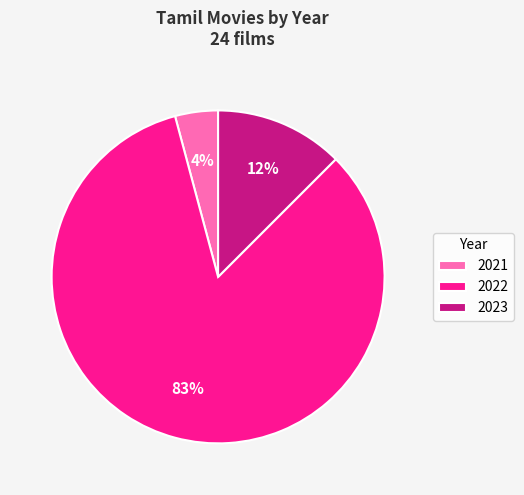

True or false: 2021 accounts for 18% of the total.

False